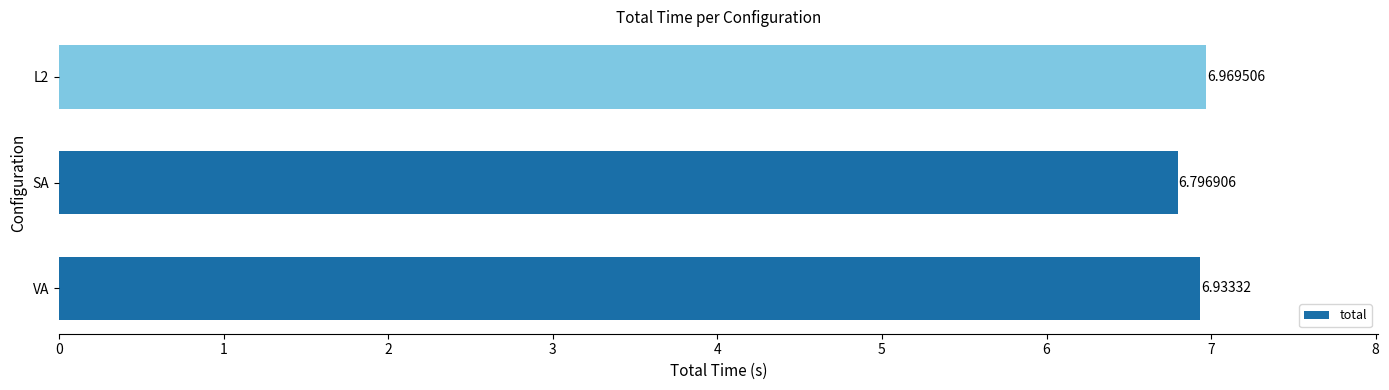

Count the values in the range 6 to 7.

3